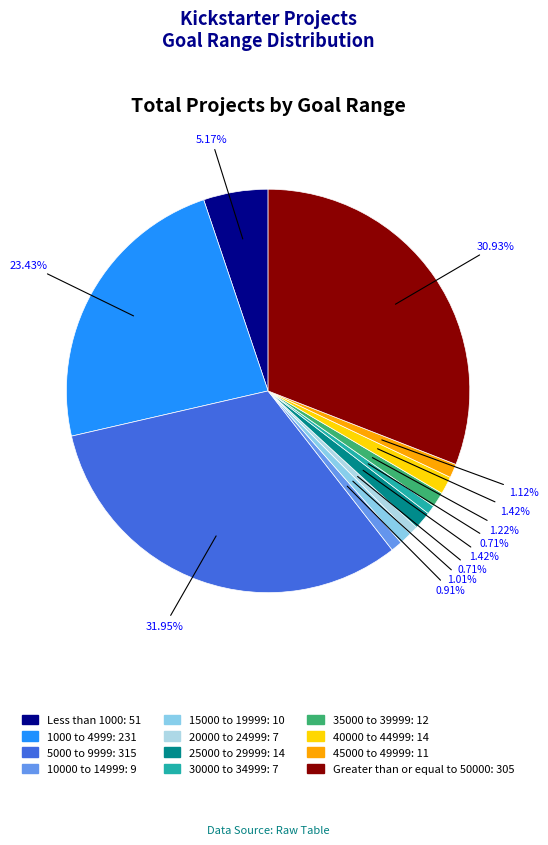

Do Less than 1000 and 40000 to 44999 together represent more than half of the pie?

No